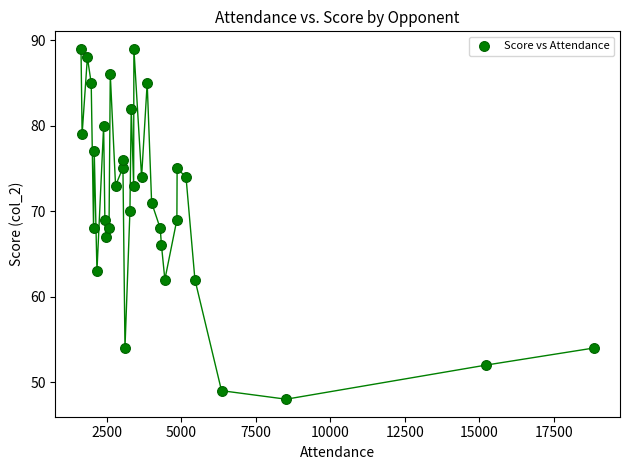

What is the range of Y values (max minus min)?

41